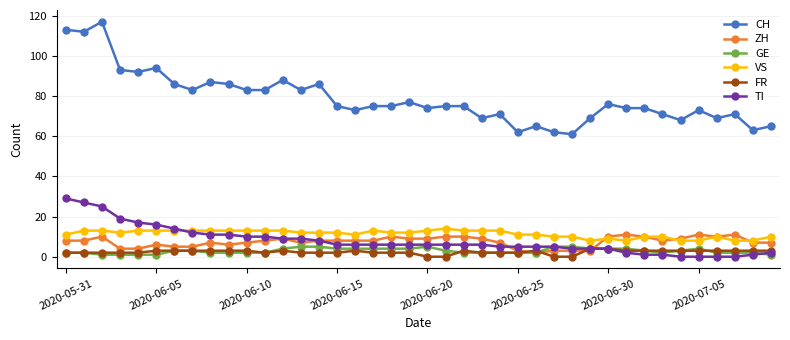

True or false: FR and VS cross at least once.

False